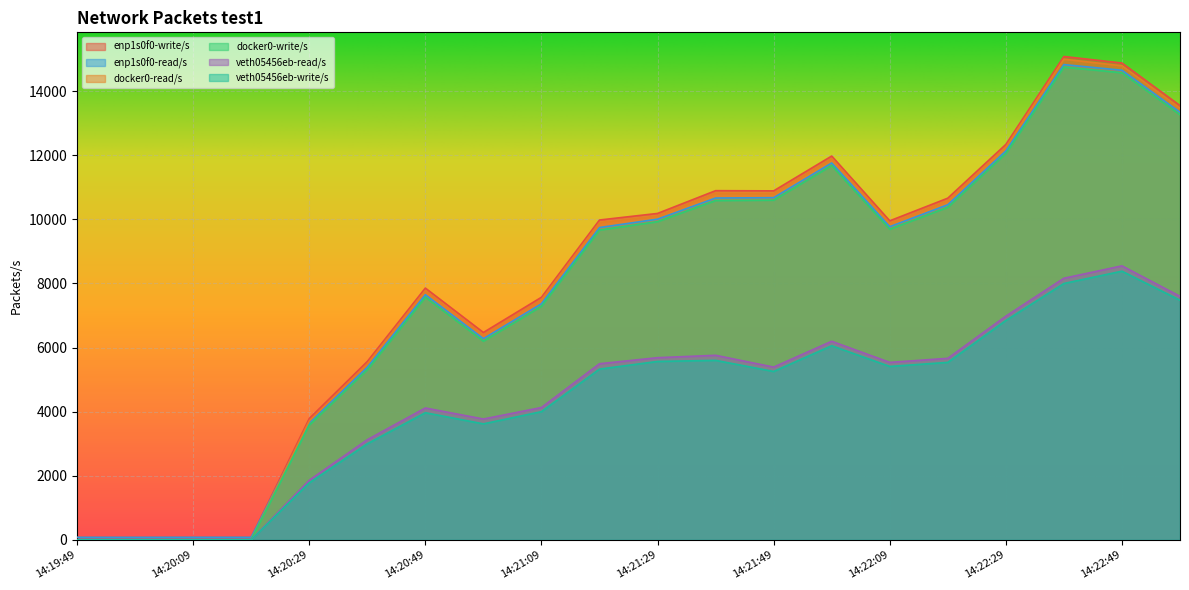

What is the difference between the highest and lowest values at 14:22:39?

7084.4